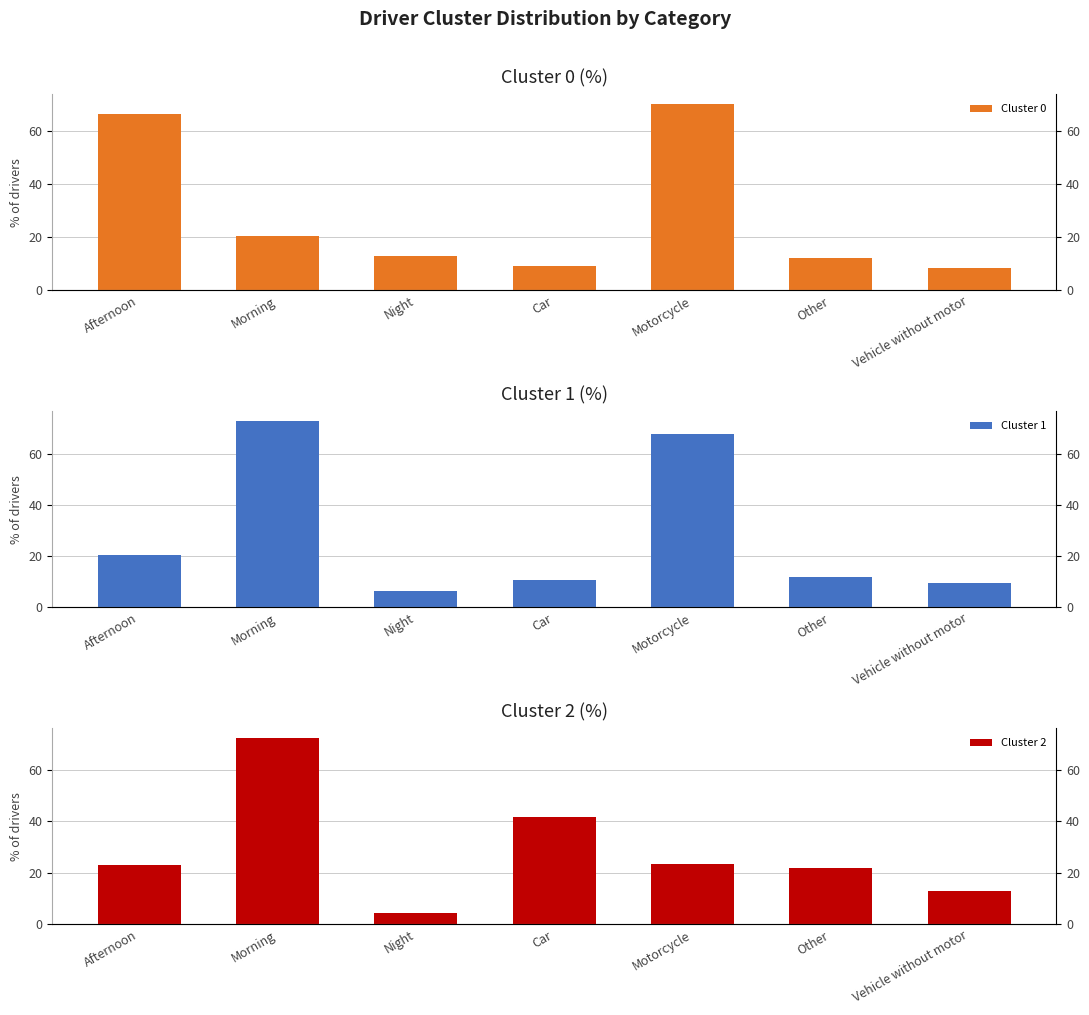

At Vehicle without motor, list the series in order from smallest to largest.

Cluster 0, Cluster 1, Cluster 2